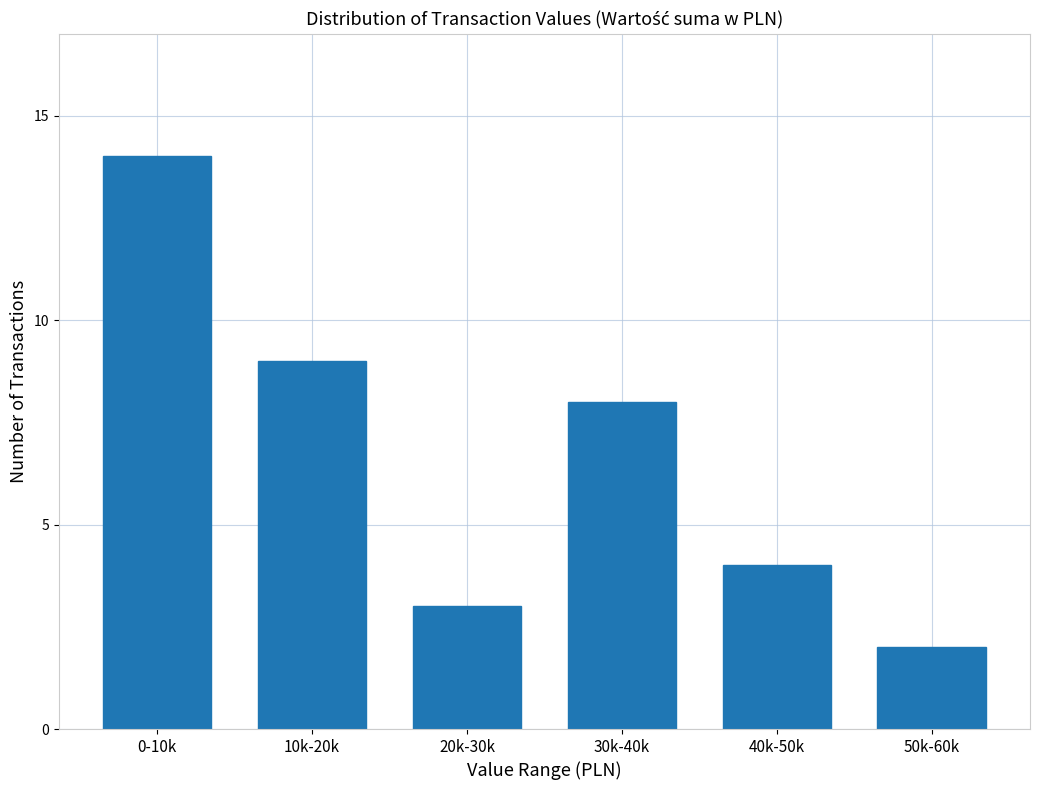

Reading left to right, list all the values displayed in this chart.

14	9	3	8	4	2